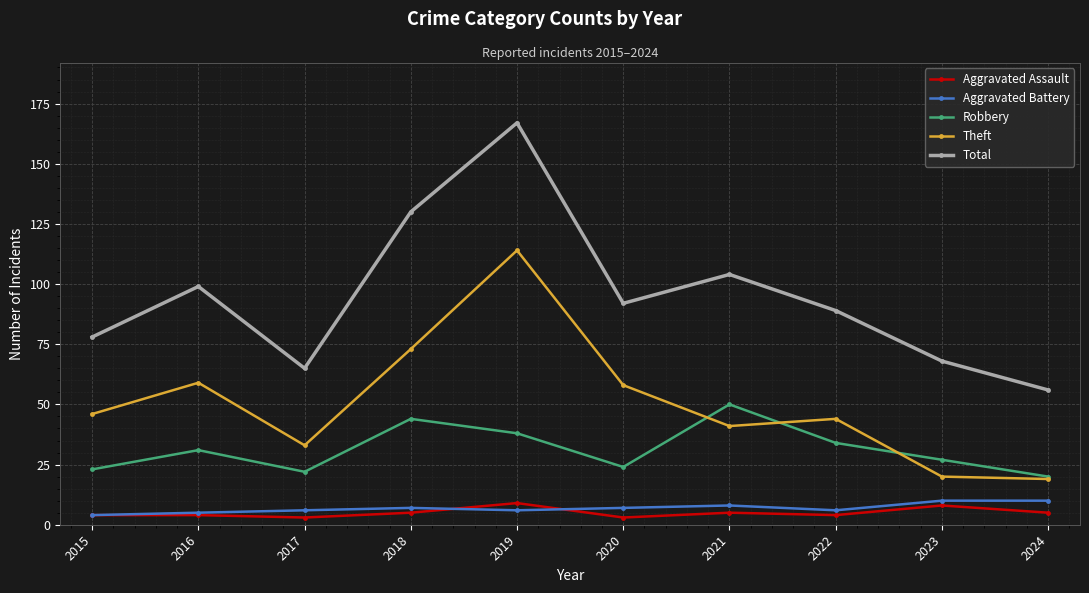

How many lines are shown in the chart?

5